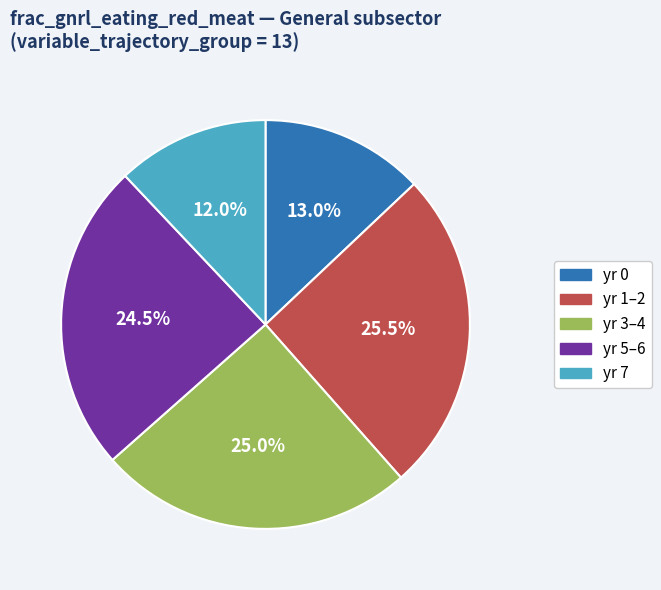

Which slice is the smallest?

yr 7